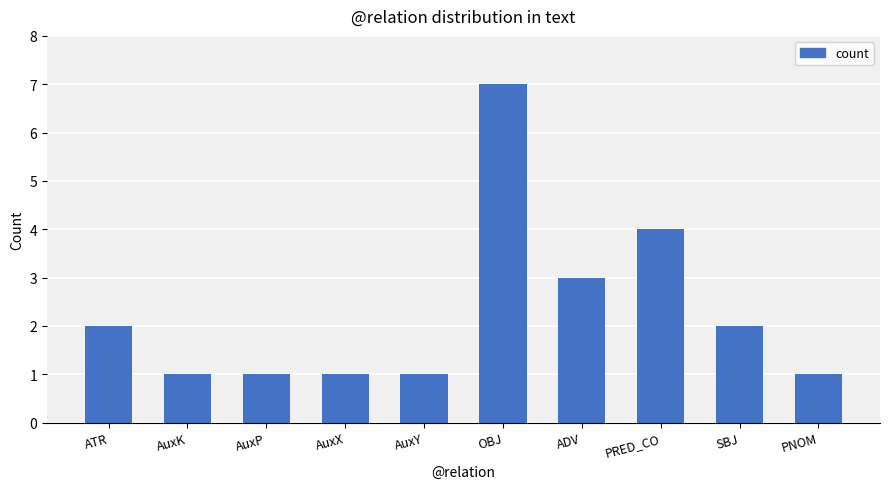

What is the greatest value displayed?

7